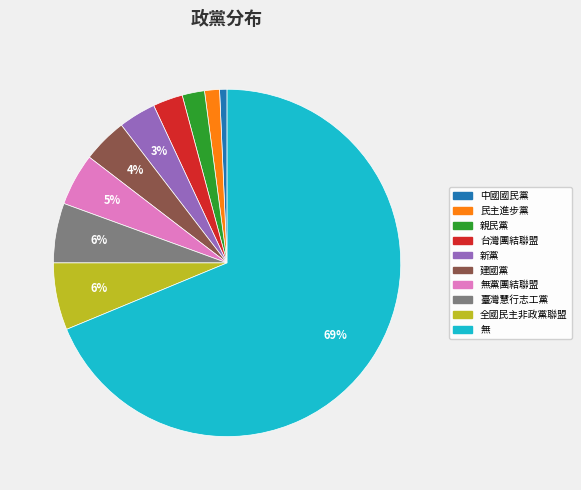

Which category has the biggest portion of the pie?

無